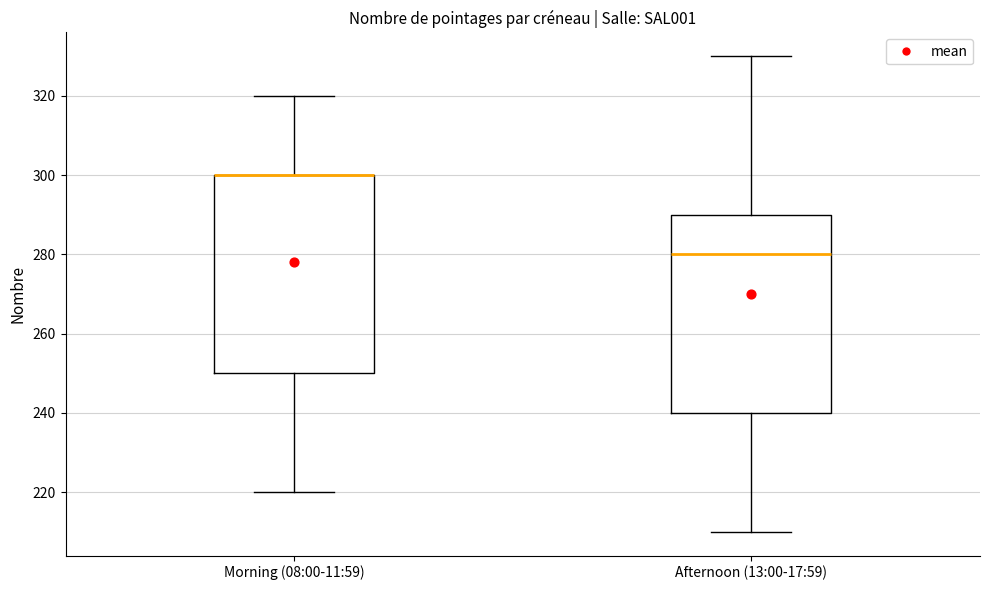

Reading left to right, transcribe this box plot: for each box, give where its median line is, the range the box spans, and where its two whiskers end, as read against the y-axis. The values are not printed on the chart, so give them approximately, as read against the axis.

Morning (08:00-11:59): median 300 (drawn on the box's upper edge), box 250 to 300, whiskers 220 to 320
Afternoon (13:00-17:59): median 280, box 240 to 290, whiskers 210 to 330